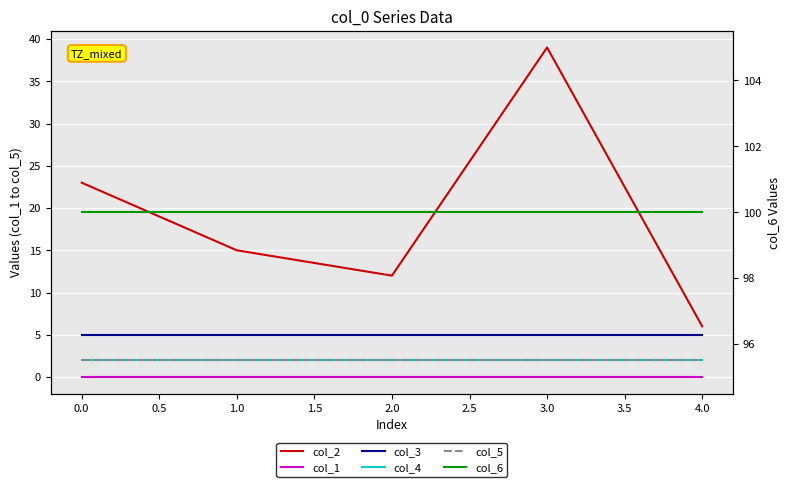

Count the number of categories in the chart.

5